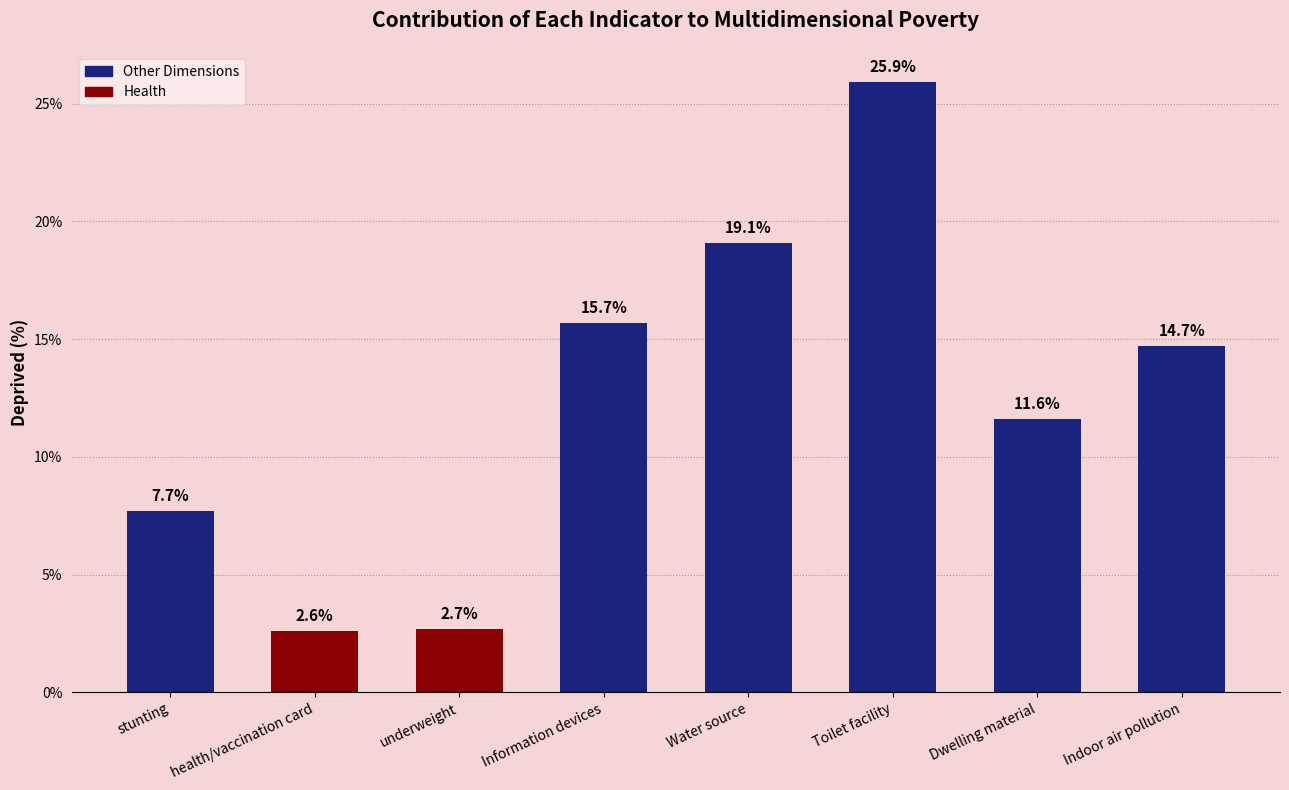

Are the bars horizontal?

No